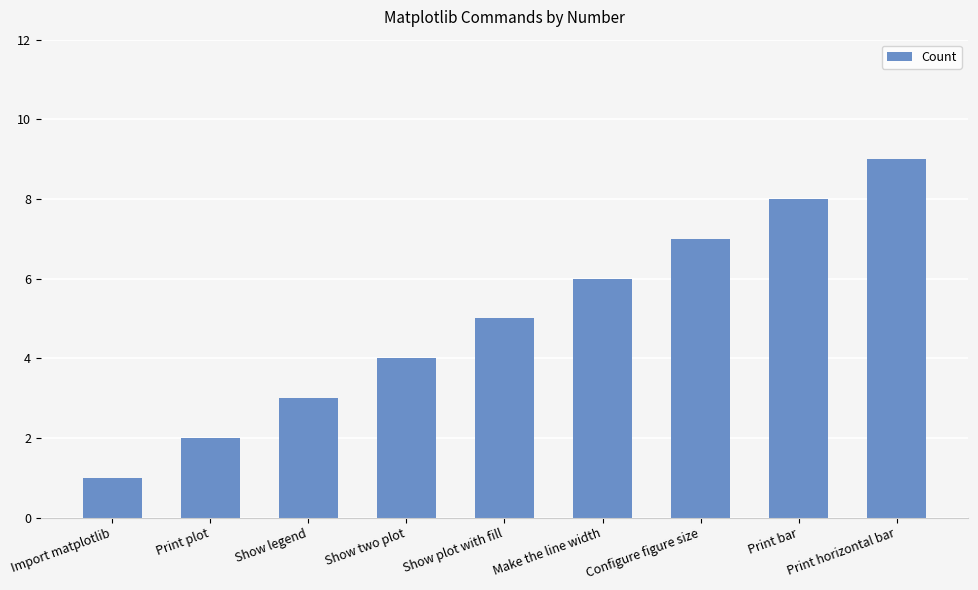

What is the average value?

5